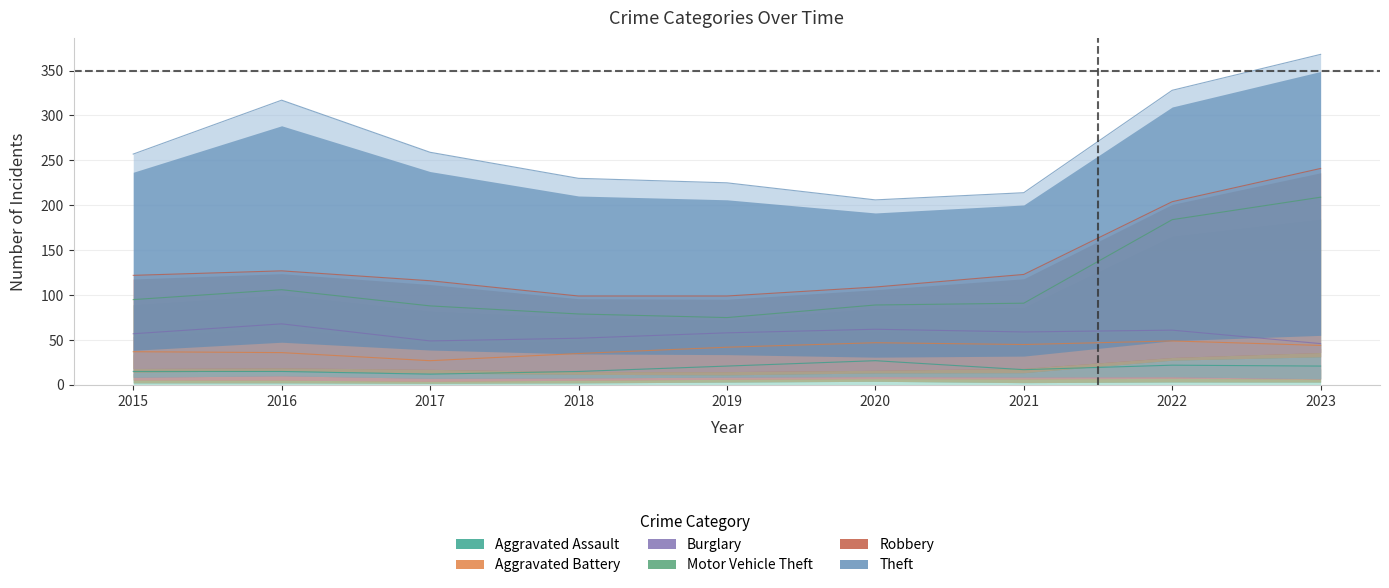

How many interior local peaks does the Aggravated Battery series have?

2